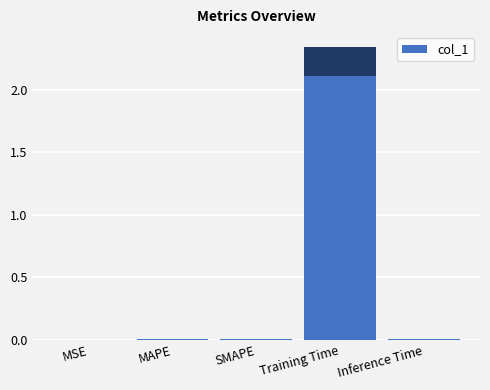

What is the sum of all values?

2.4